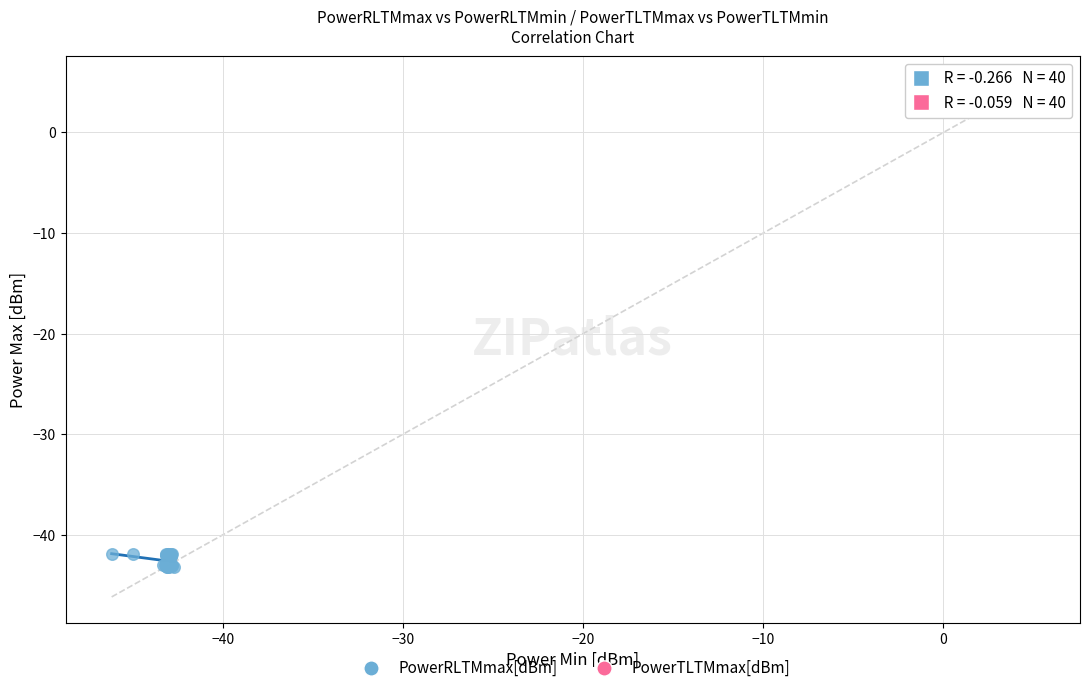

Which series reaches the minimum Y coordinate?

PowerRLTMmax[dBm]